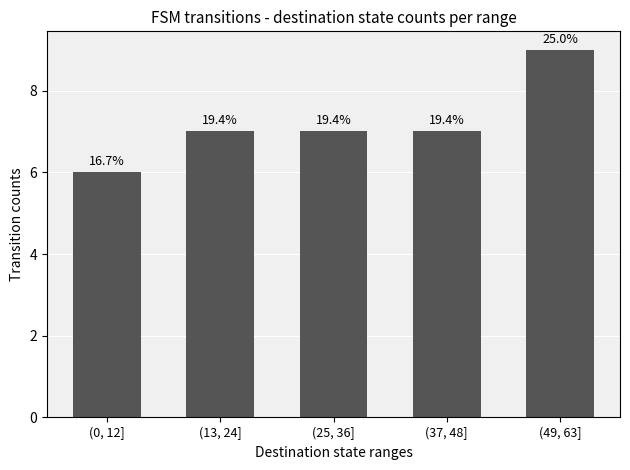

Does the chart contain any negative values?

No